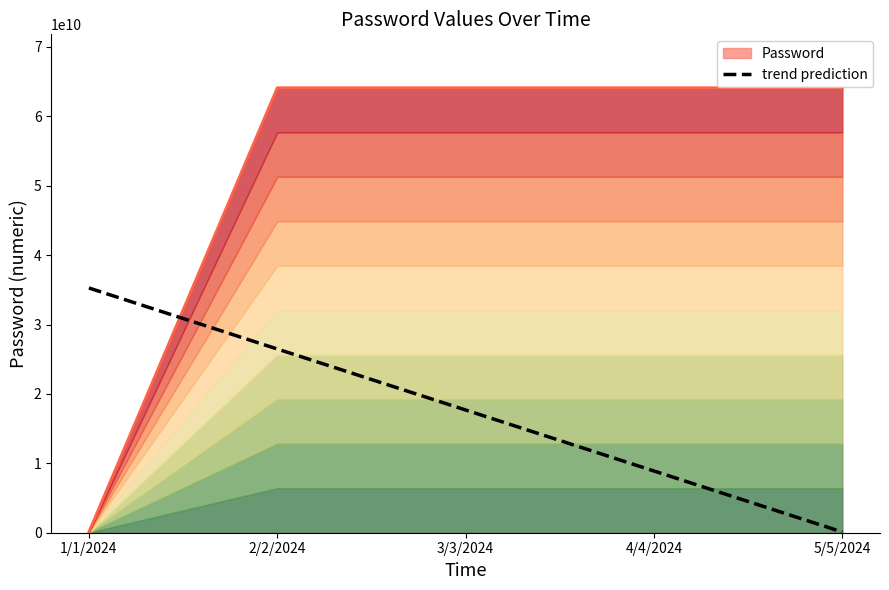

Is it true that the value at 4/4/2024 is 12253455804.8?

False